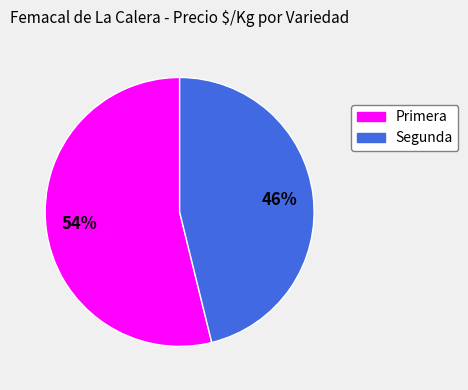

To the nearest percent, what portion does Primera represent?

54%